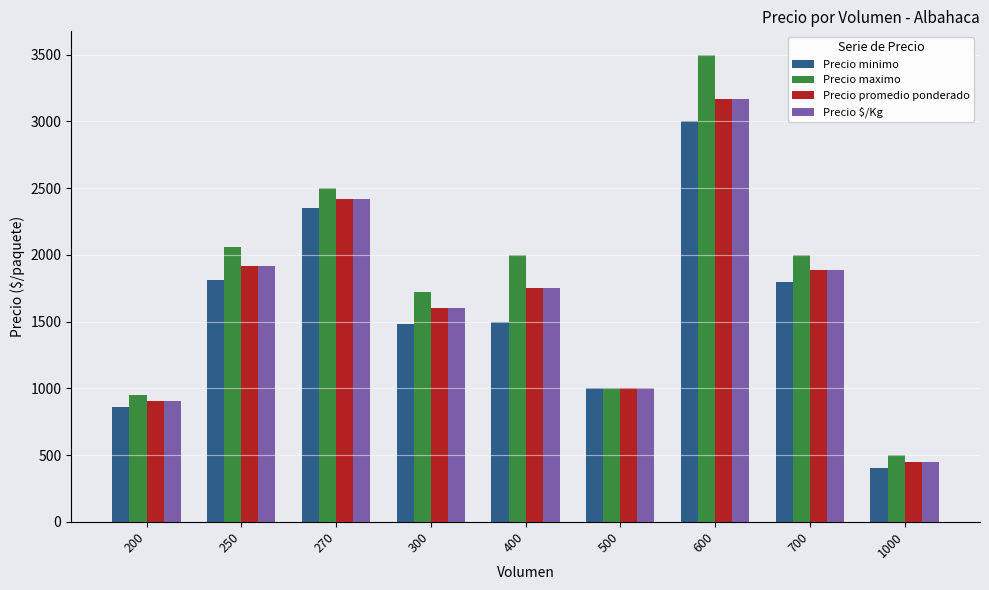

Read the Precio promedio ponderado value at 270.

2418.5